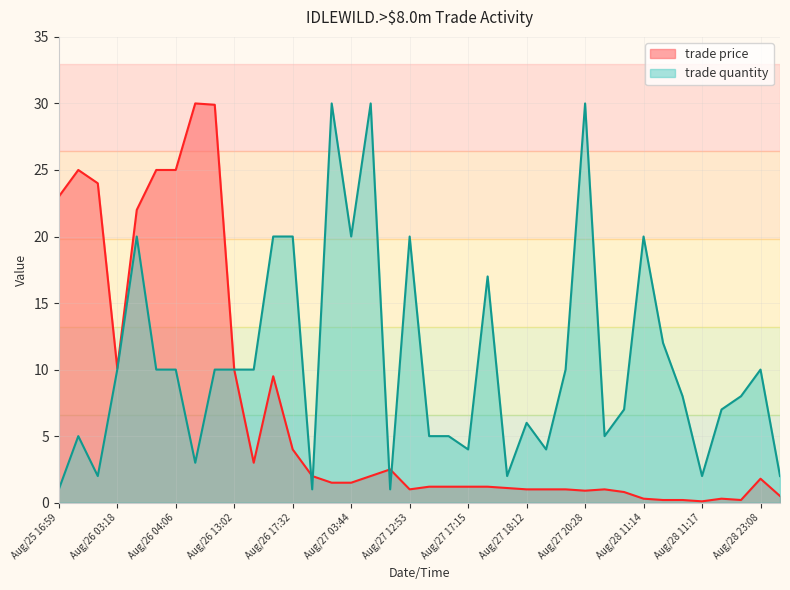

How many times do trade quantity and trade price cross each other?

4